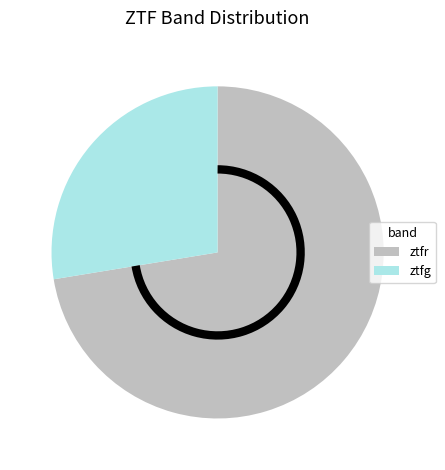

Count the number of slices in the pie.

2